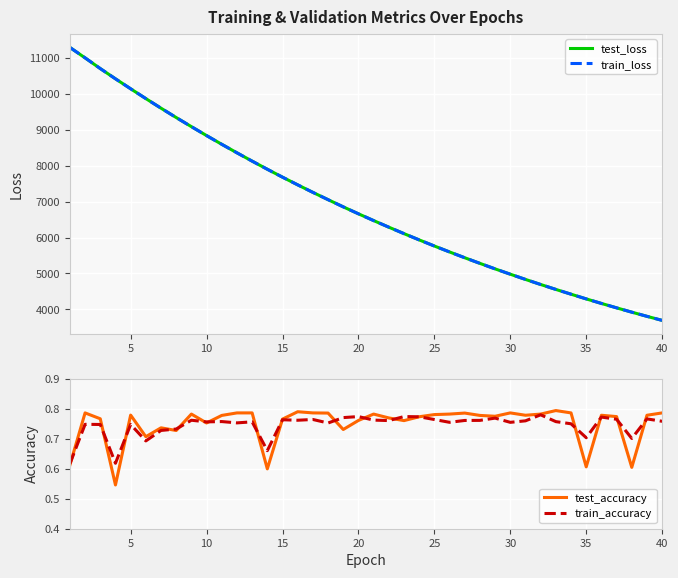

What is the highest value of the train_loss series?

11298.6